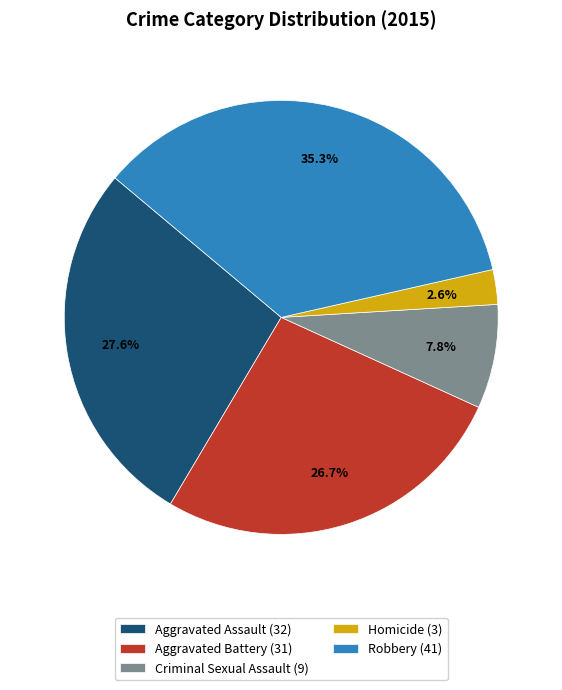

Which category has the biggest portion of the pie?

Robbery